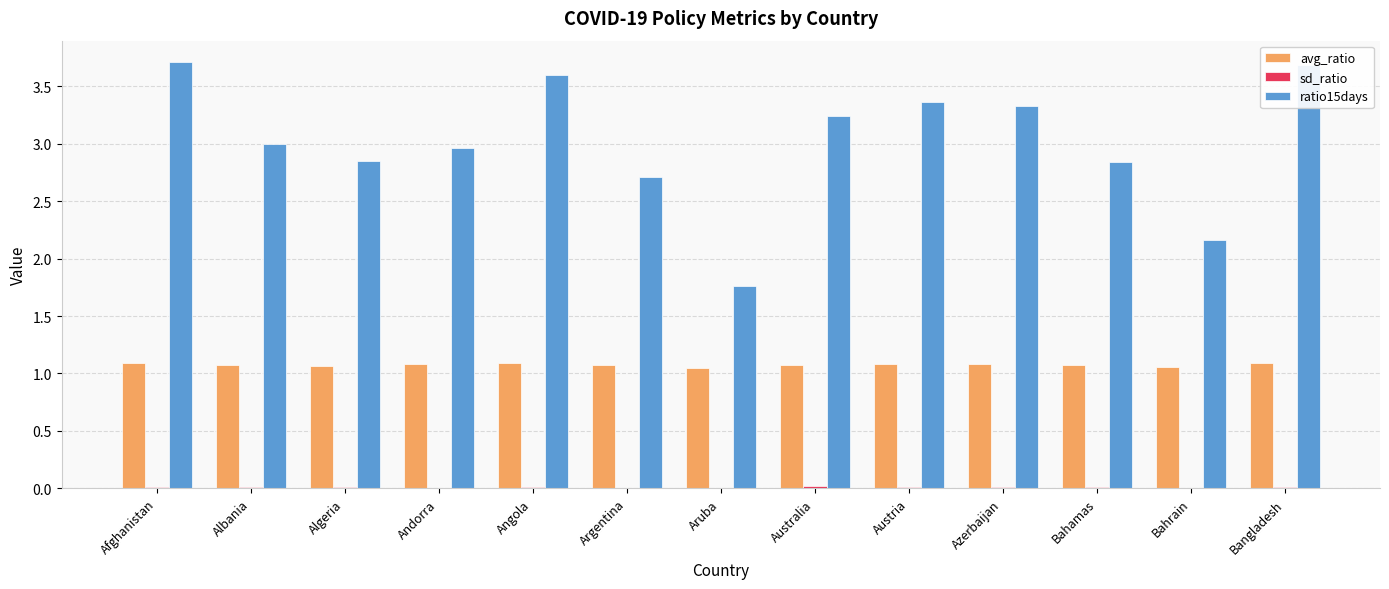

What is the difference between the ratio15days values at Andorra and Bahrain?

0.8